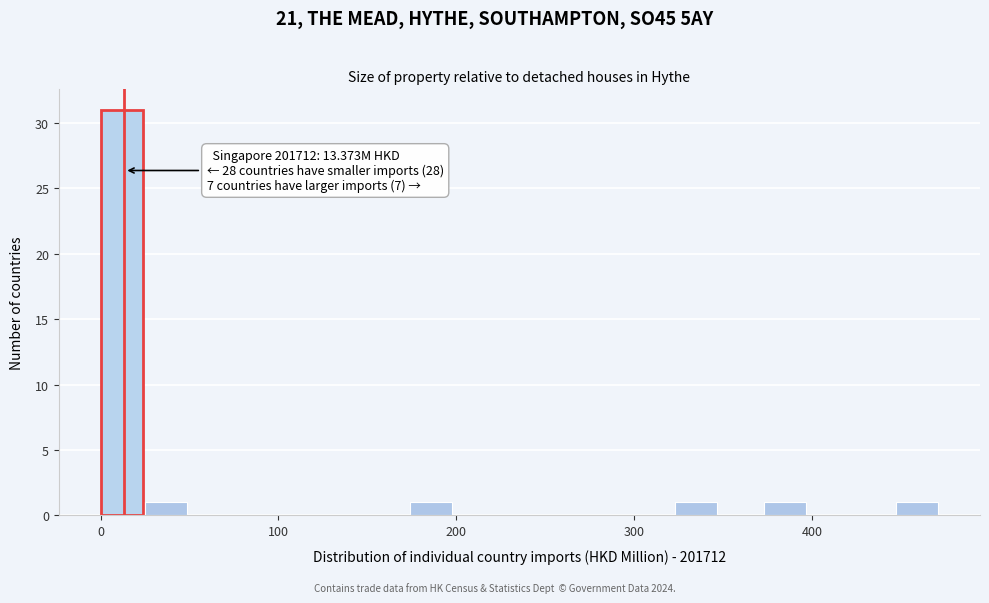

Around what value on the x-axis is the tallest bar? Give the approximate position of its centre, as read against the axis.

10